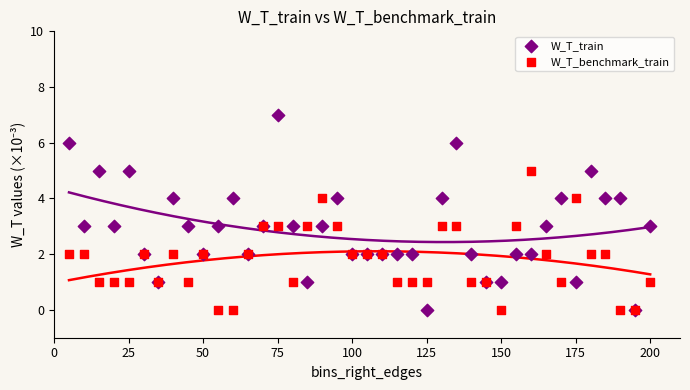

Which series has the largest Y range (max minus min)?

W_T_train